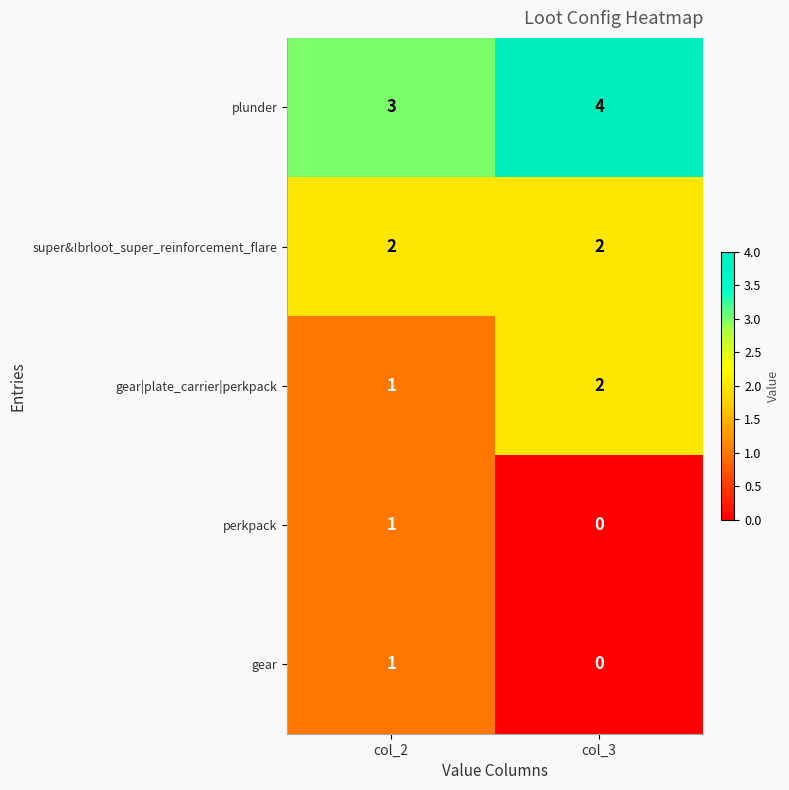

True or false: plunder has a value of 4 at col_3.

True